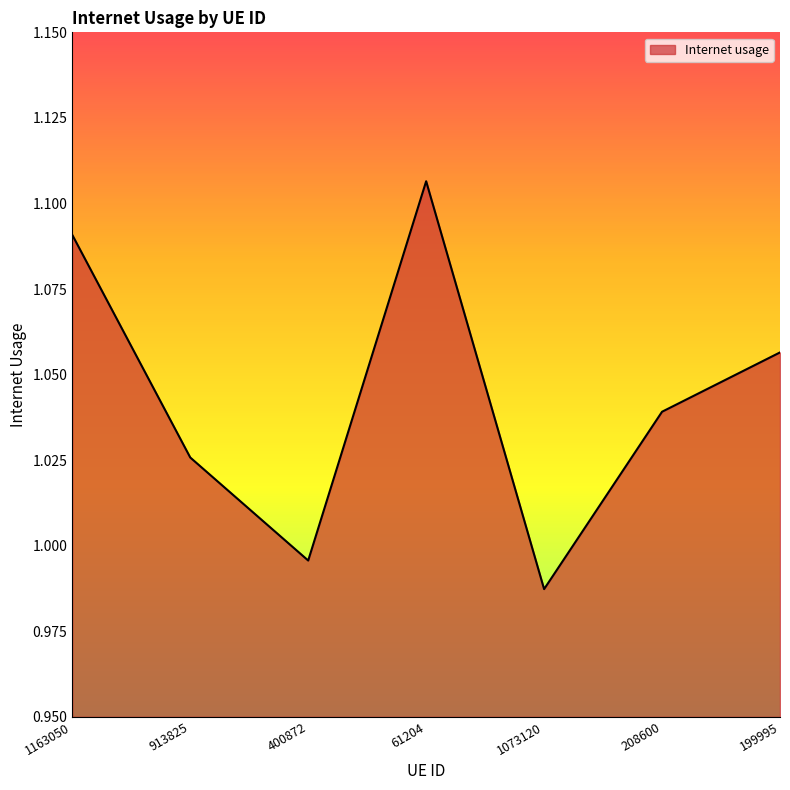

List the labels in order of value, largest first.

61204, 1163050, 199995, 208600, 913825, 400872, 1073120